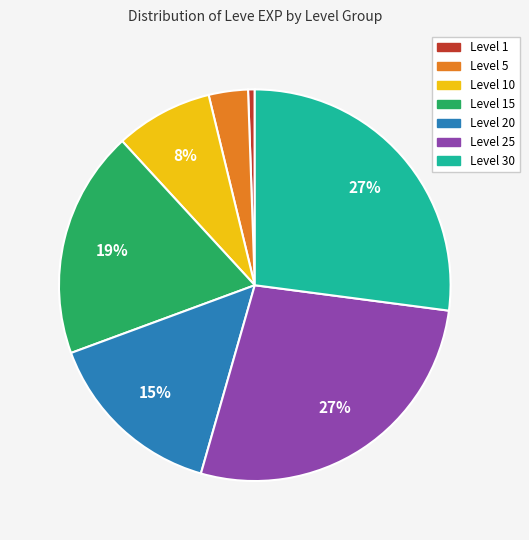

To the nearest percent, what percentage of the pie is Level 20?

15%